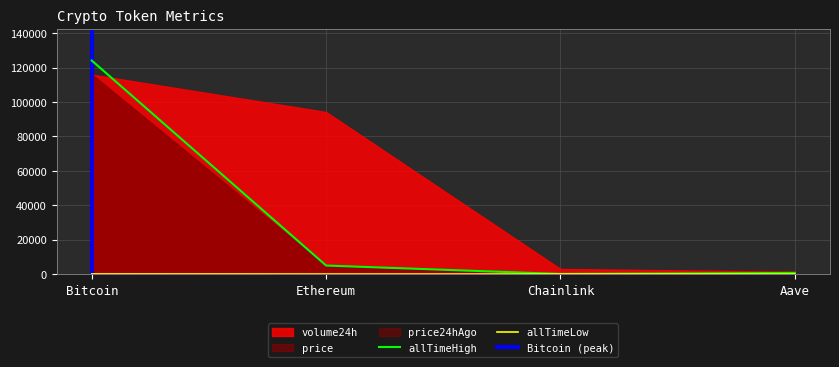

Which category has the highest value in the allTimeHigh series?

Bitcoin